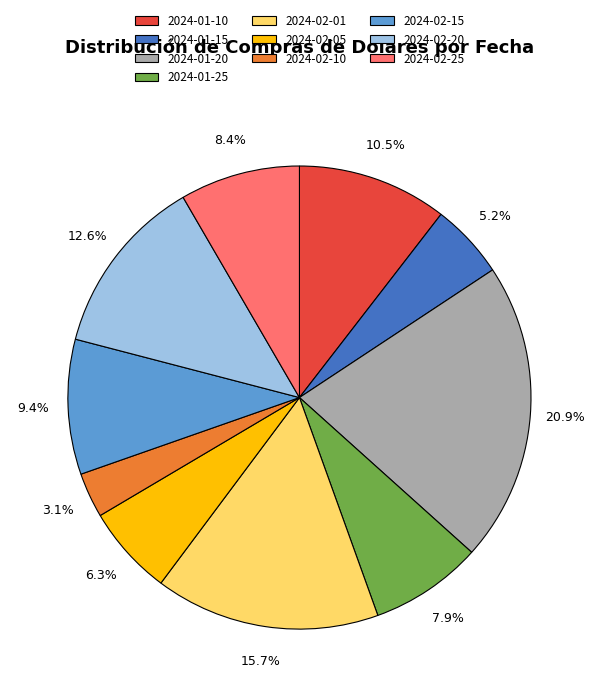

True or false: 2024-02-05 accounts for 6% of the total.

True